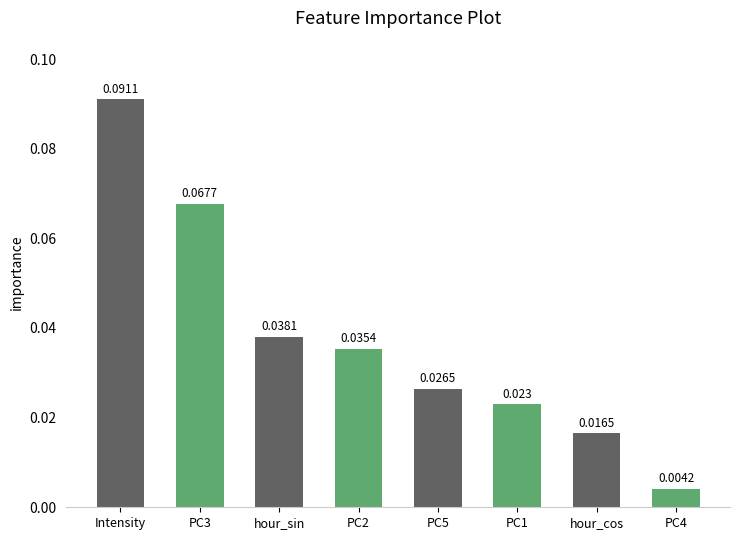

List the labels in order of value, largest first.

Intensity, PC3, hour_sin, PC2, PC5, PC1, hour_cos, PC4